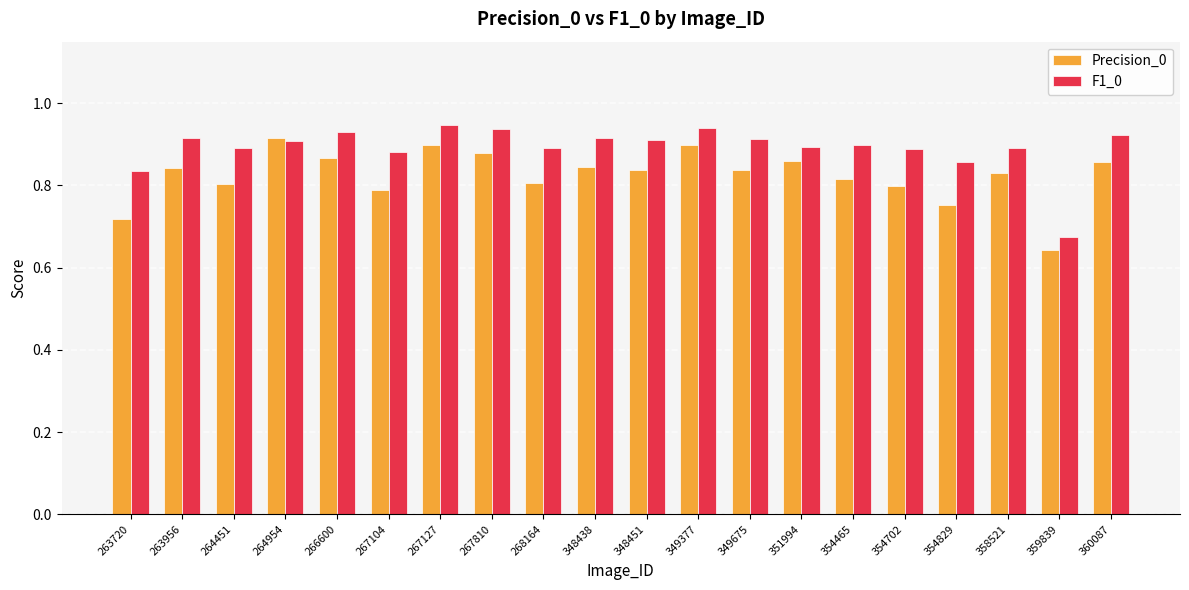

What is the sum of all Precision_0 values?

16.5